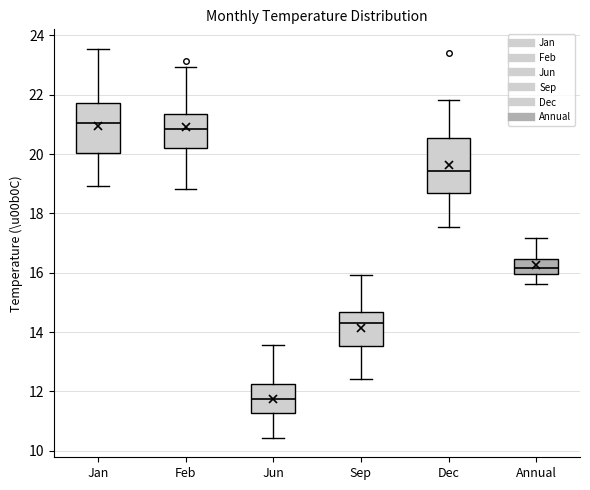

Reading left to right, transcribe this box plot: for each box, give where its median line is, the range the box spans, and where its two whiskers end, as read against the y-axis. The values are not printed on the chart, so give them approximately, as read against the axis.

Jan: median 21.0, box 20.0 to 21.8, whiskers 19.0 to 23.6
Feb: median 20.8, box 20.2 to 21.4, whiskers 18.8 to 23.0
Jun: median 11.8, box 11.2 to 12.2, whiskers 10.4 to 13.6
Sep: median 14.4, box 13.6 to 14.6, whiskers 12.4 to 16.0
Dec: median 19.4, box 18.6 to 20.6, whiskers 17.6 to 21.8
Annual: median 16.2, box 16.0 to 16.4, whiskers 15.6 to 17.2